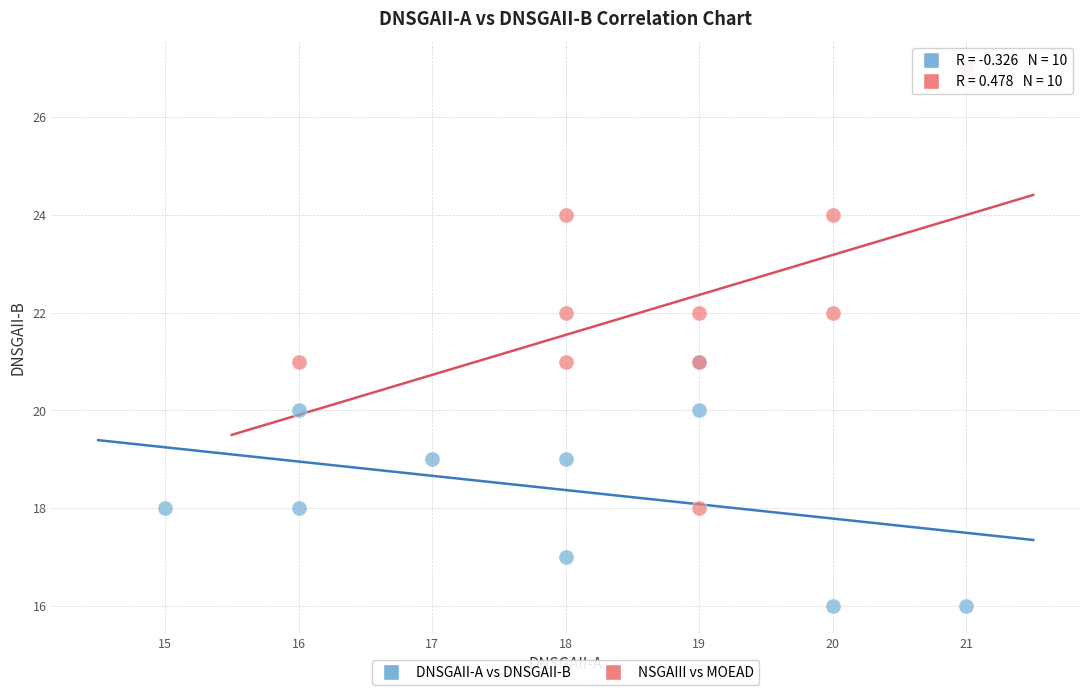

What are all the series names shown in the legend?

DNSGAII-A vs DNSGAII-B, NSGAIII vs MOEAD